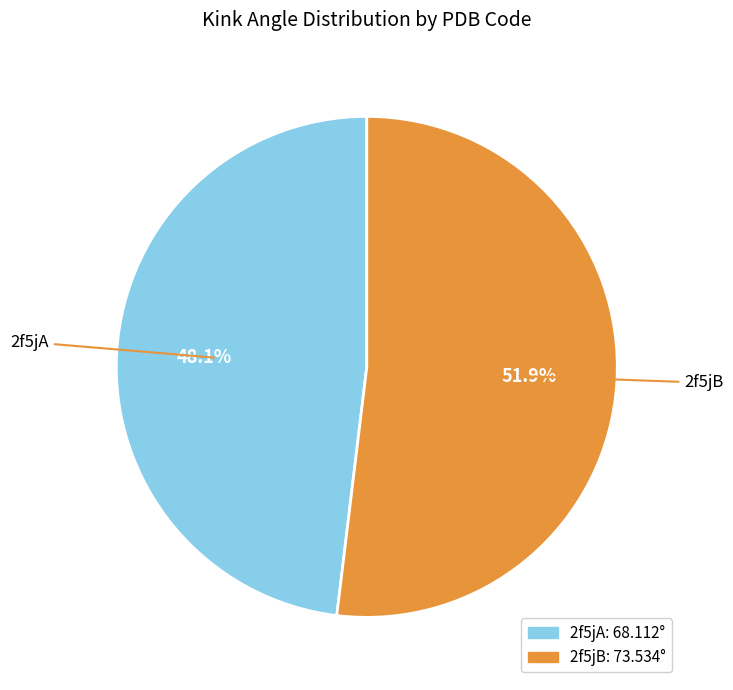

What percentage is the 2f5jA slice, to the nearest percent?

48%